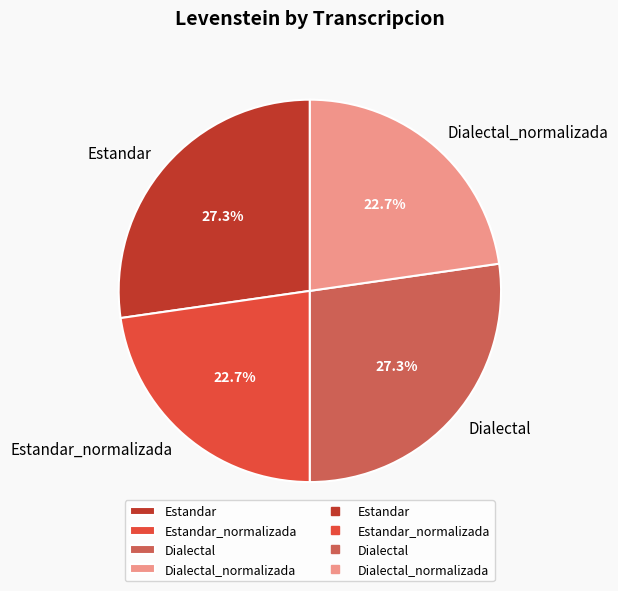

What portion of the pie excludes Estandar?

72.7%